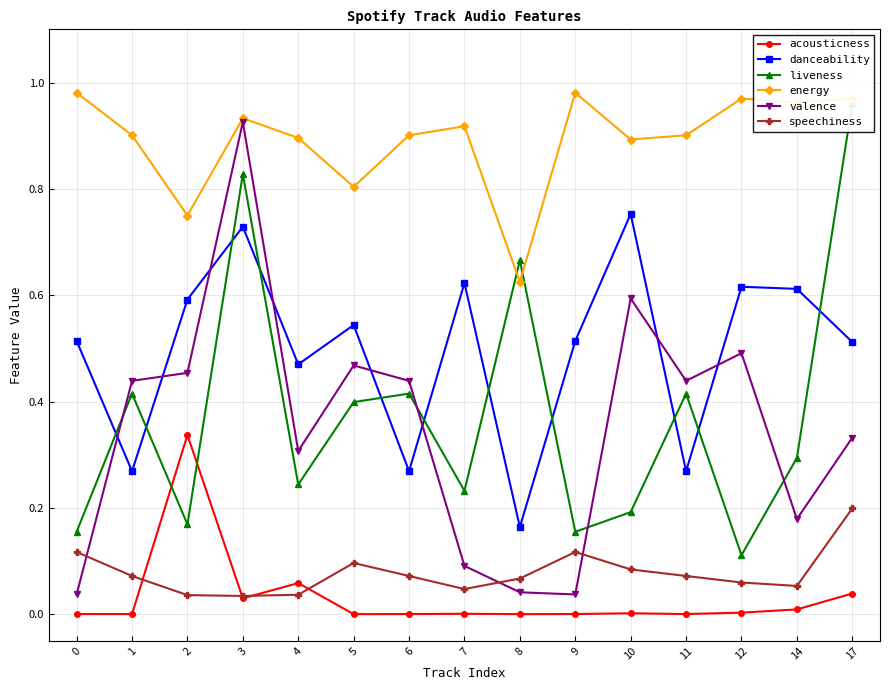

True or false: energy and acousticness cross at least once.

False